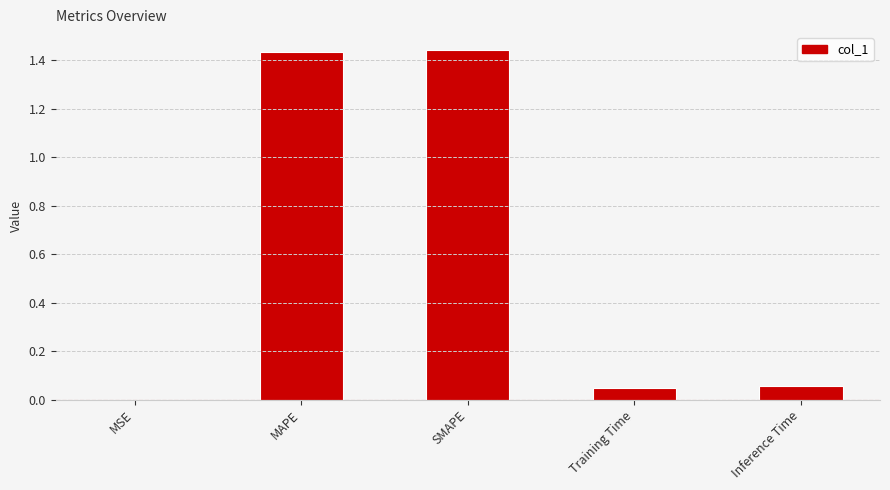

Is it true that the value at SMAPE is 0.5?

False